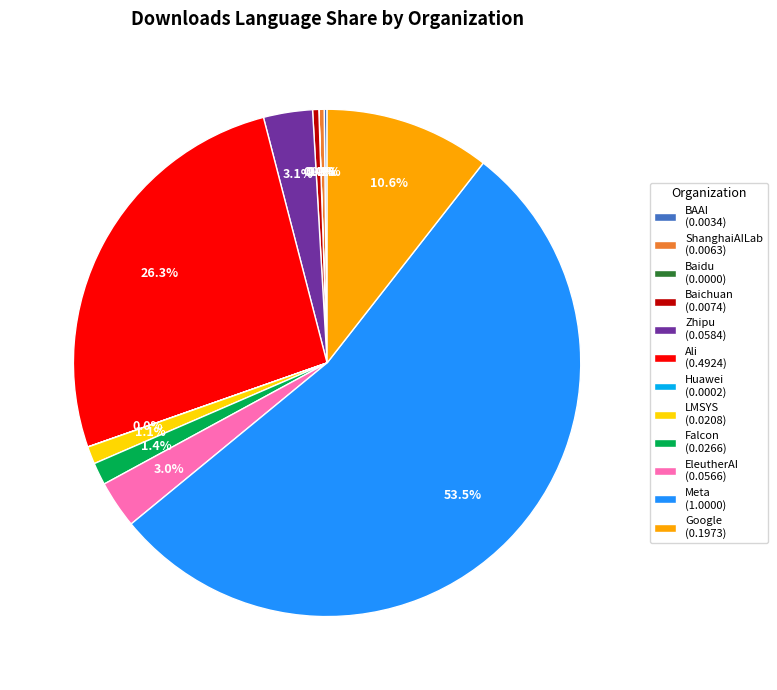

How much of the chart is everything except ShanghaiAILab (0.0063)?

99.7%